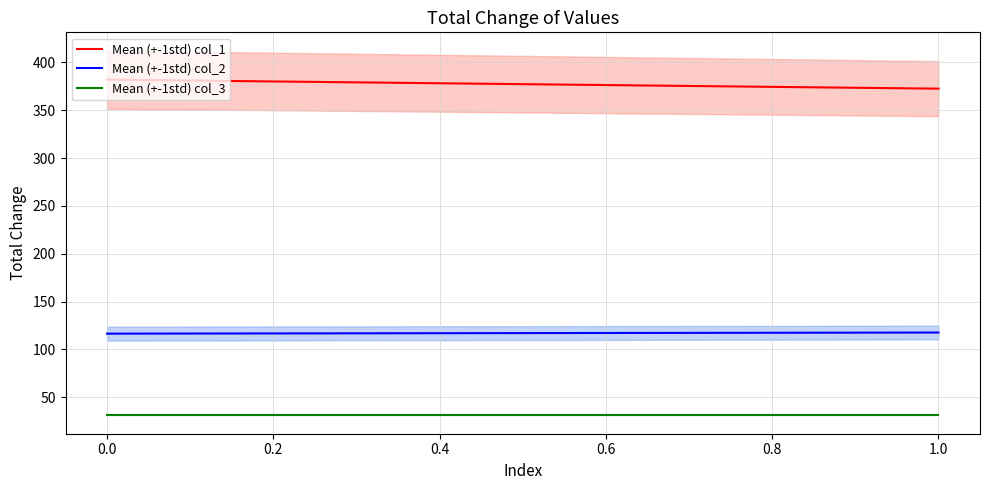

What is the average value of the Mean (+-1std) col_1 series?

377.3